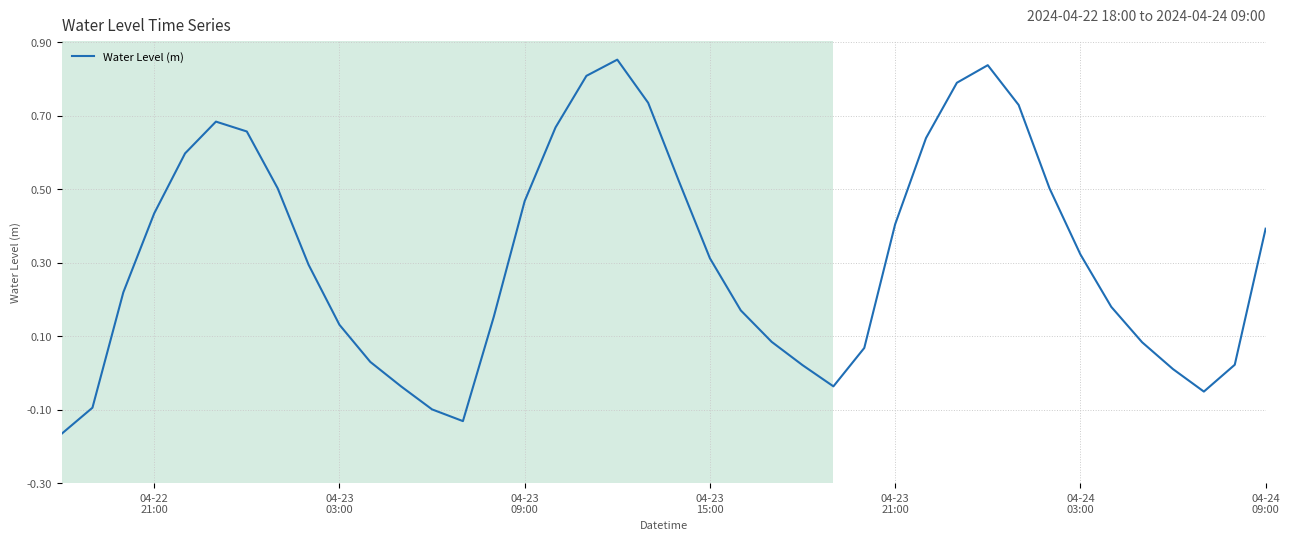

Does the chart display data point markers on the line(s)?

No